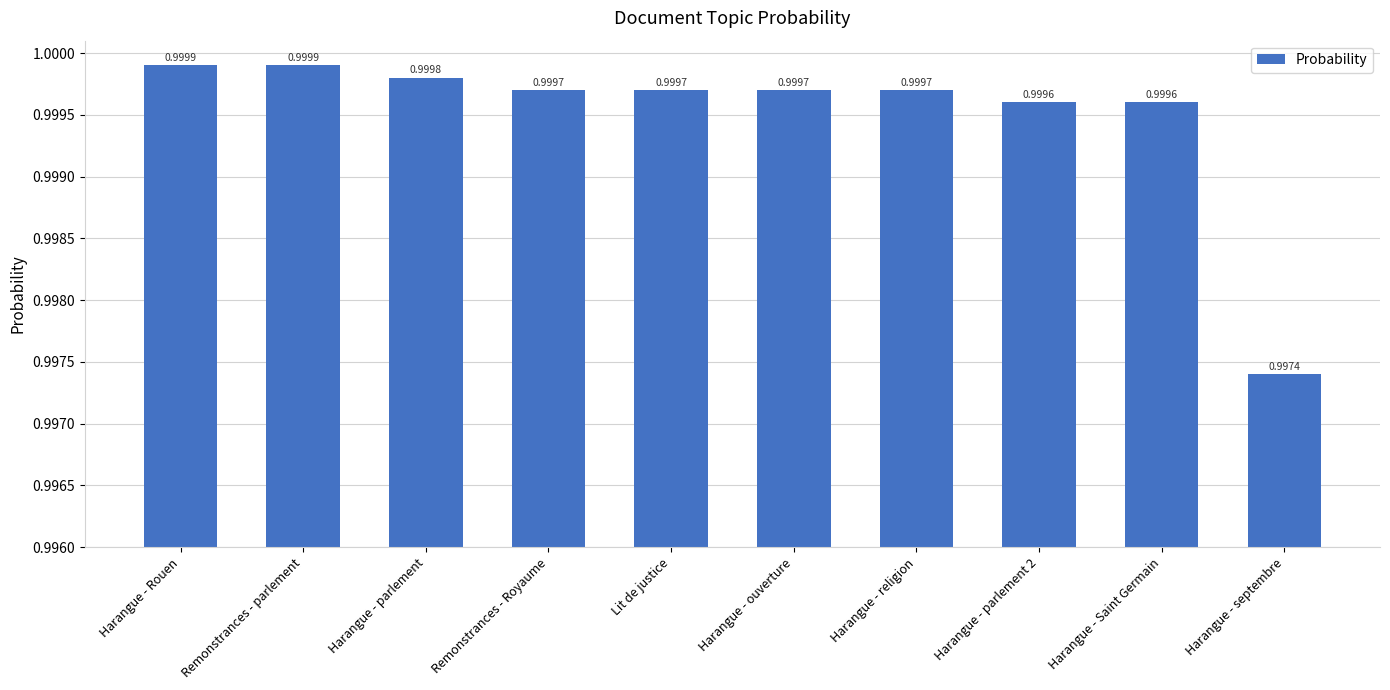

Which has a higher value, Harangue - Saint Germain or Remonstrances - Royaume?

Remonstrances - Royaume